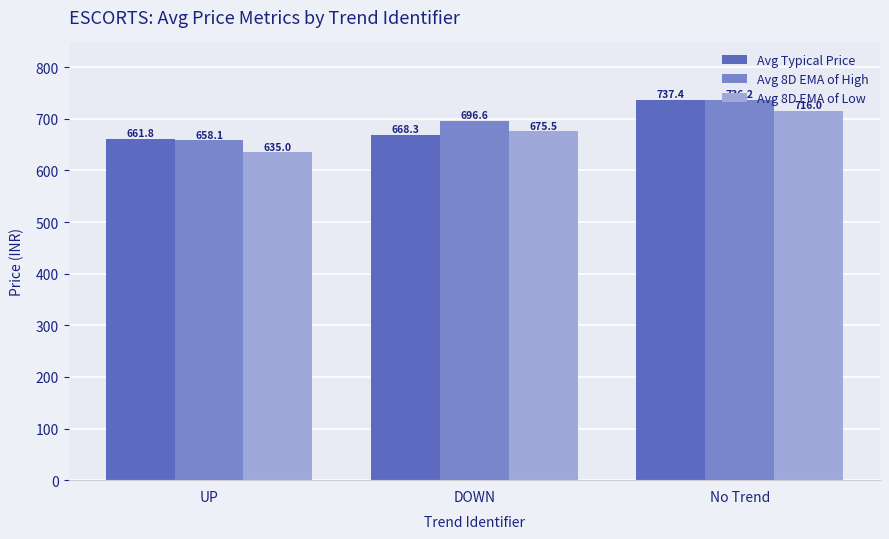

What are all the series names shown in the legend?

Avg Typical Price, Avg 8D EMA of High, Avg 8D EMA of Low